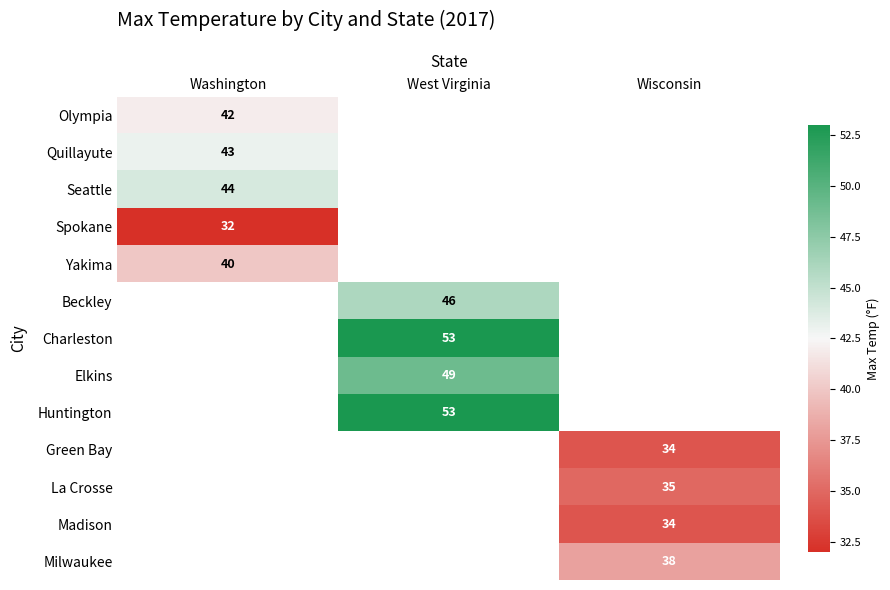

True or false: Olympia has a value of 14 at Washington.

False